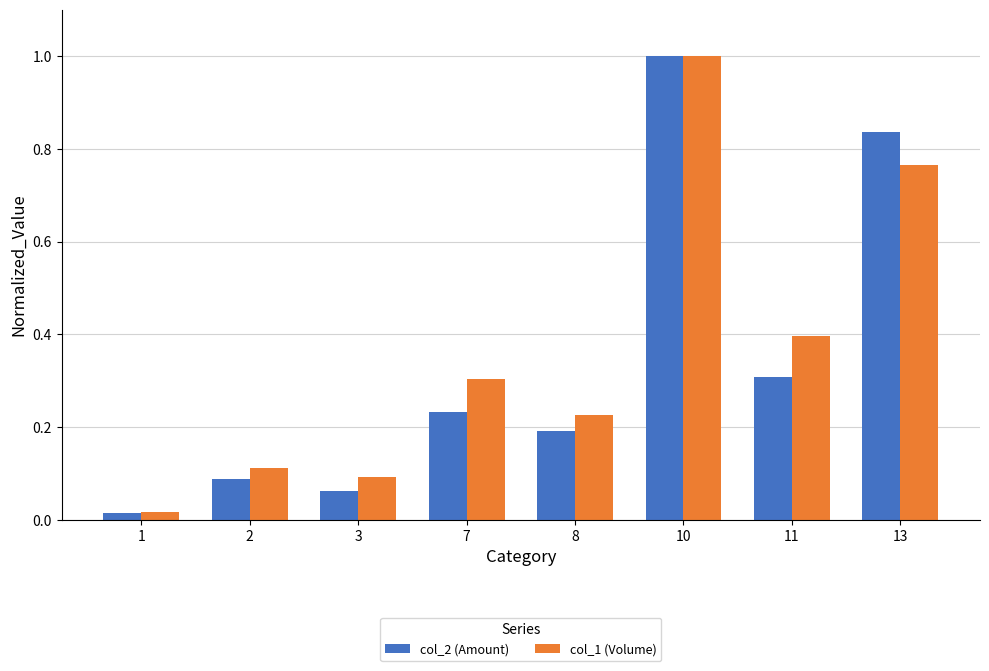

True or false: col_1 (Volume) has a value of 0.6 at 11.

False